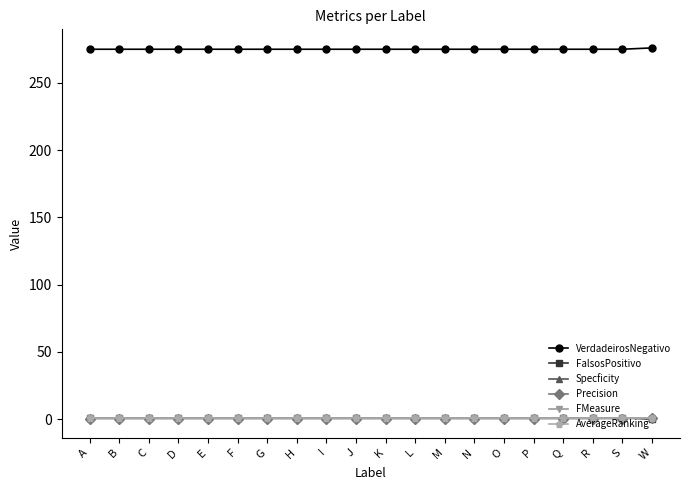

The value of VerdadeirosNegativo at K is 162.0. True or false?

False